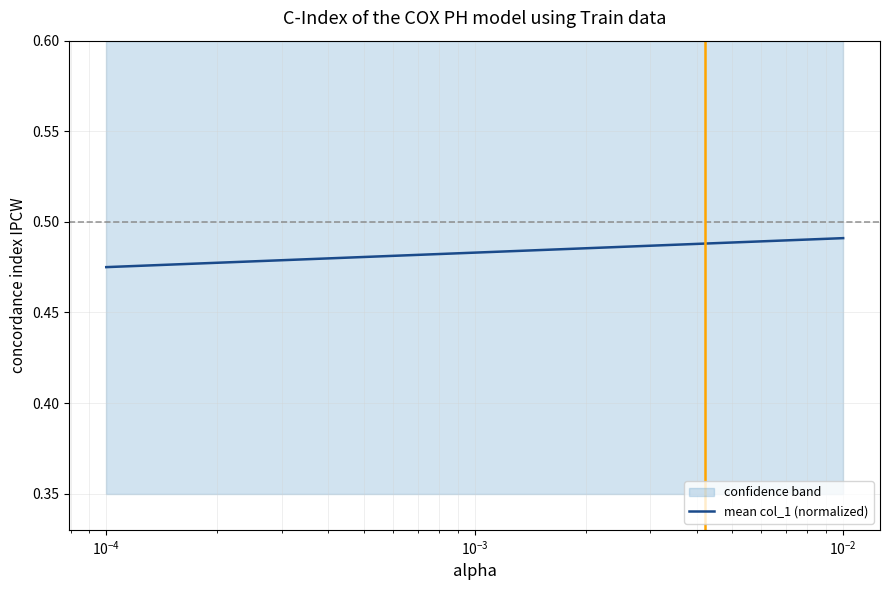

True or false: the data shows 0.6 at 8.

False